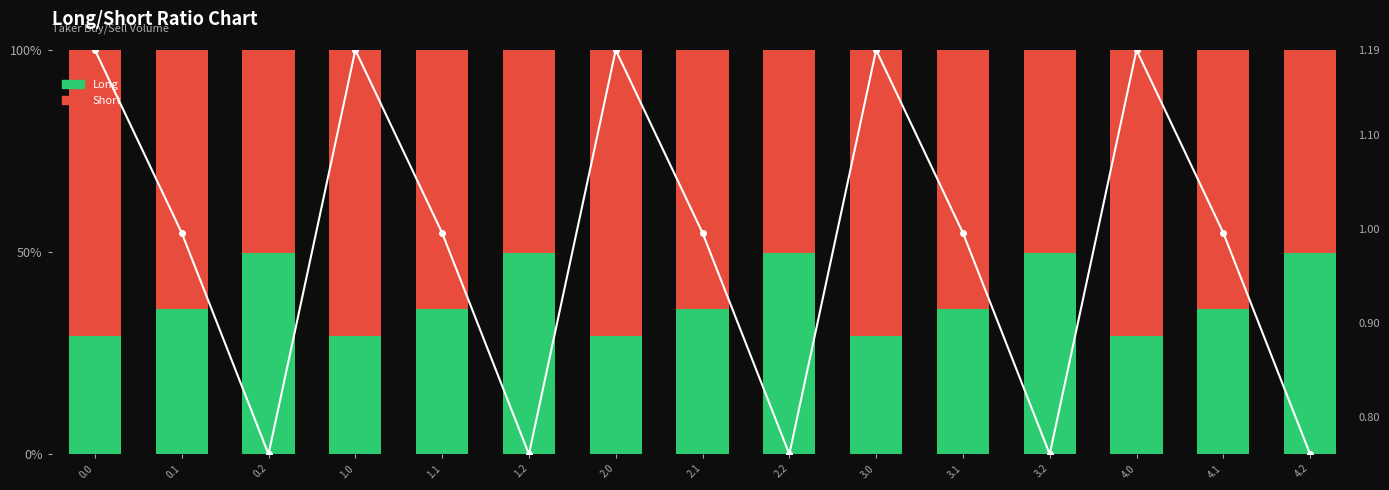

What position from the right is 1.2?

10